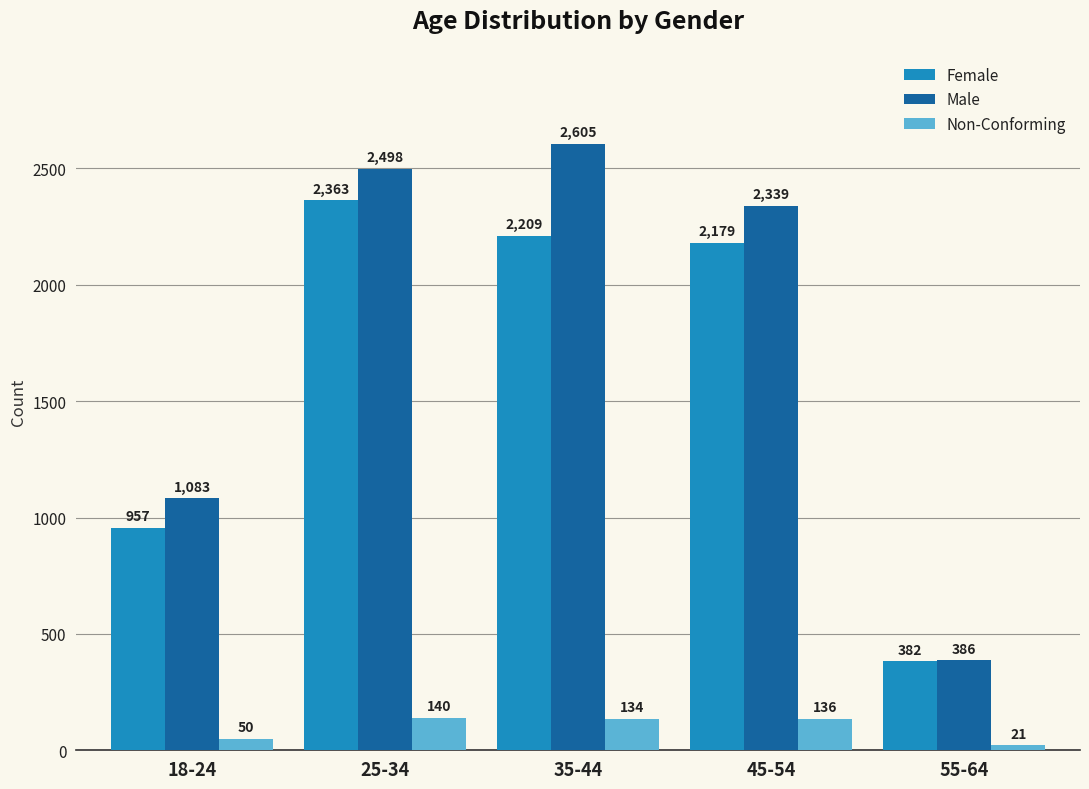

What is the average value of the Female series?

1618